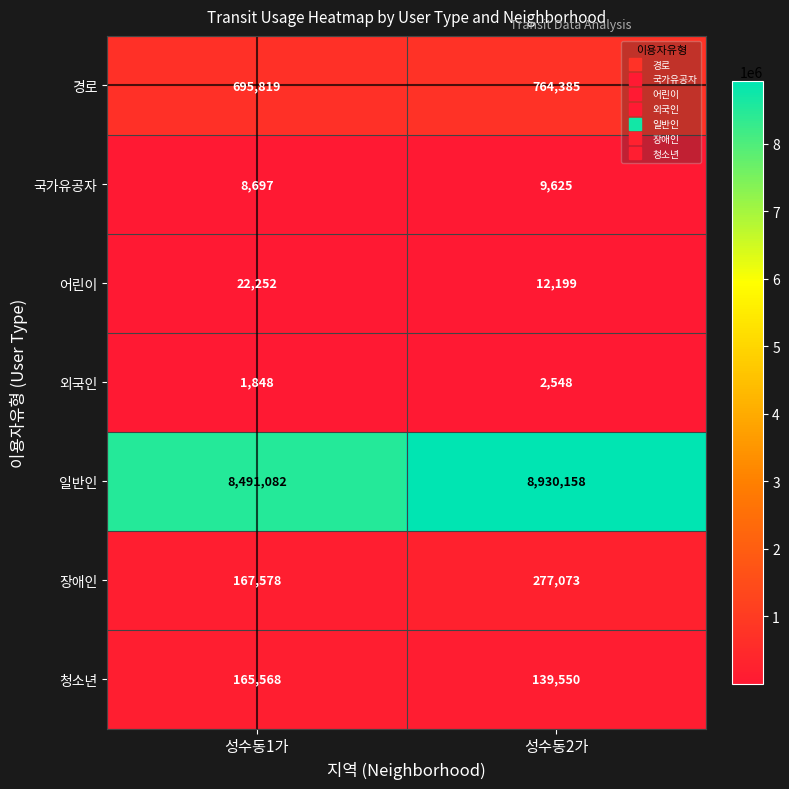

What is the difference between the highest and lowest values at 성수동2가?

8927610